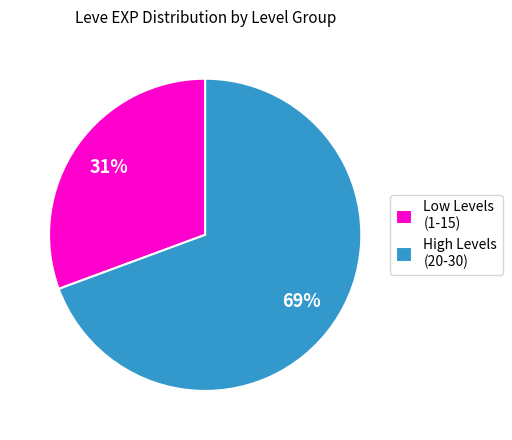

Rank the categories by value from highest to lowest.

High Levels (20-30), Low Levels (1-15)